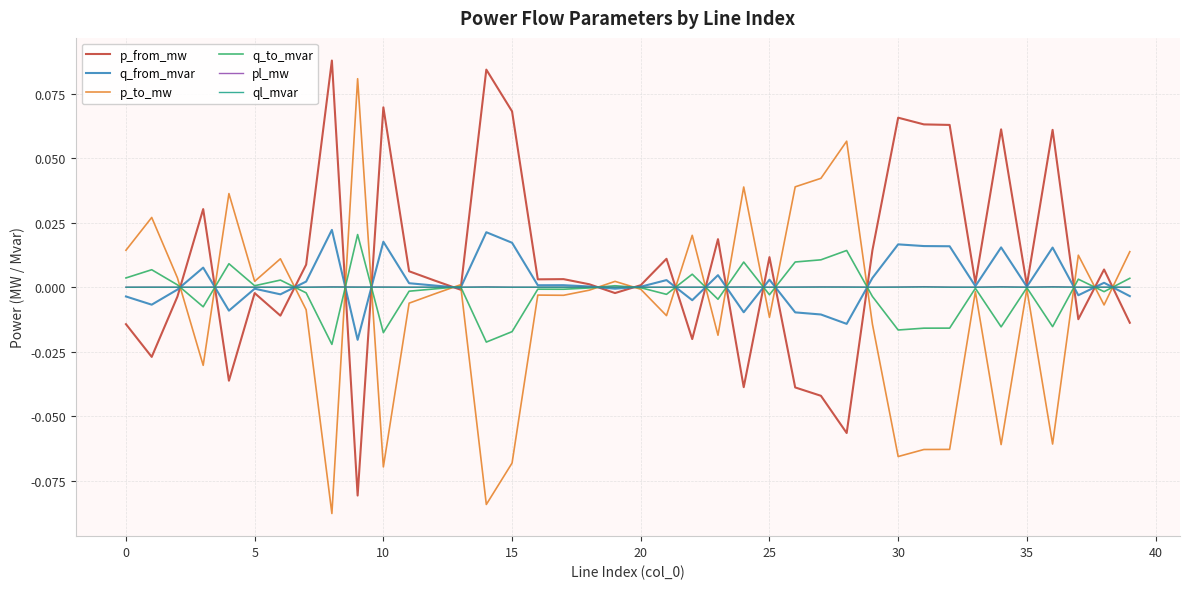

List the series in order of their peak value, lowest first.

ql_mvar, pl_mw, q_to_mvar, q_from_mvar, p_to_mw, p_from_mw